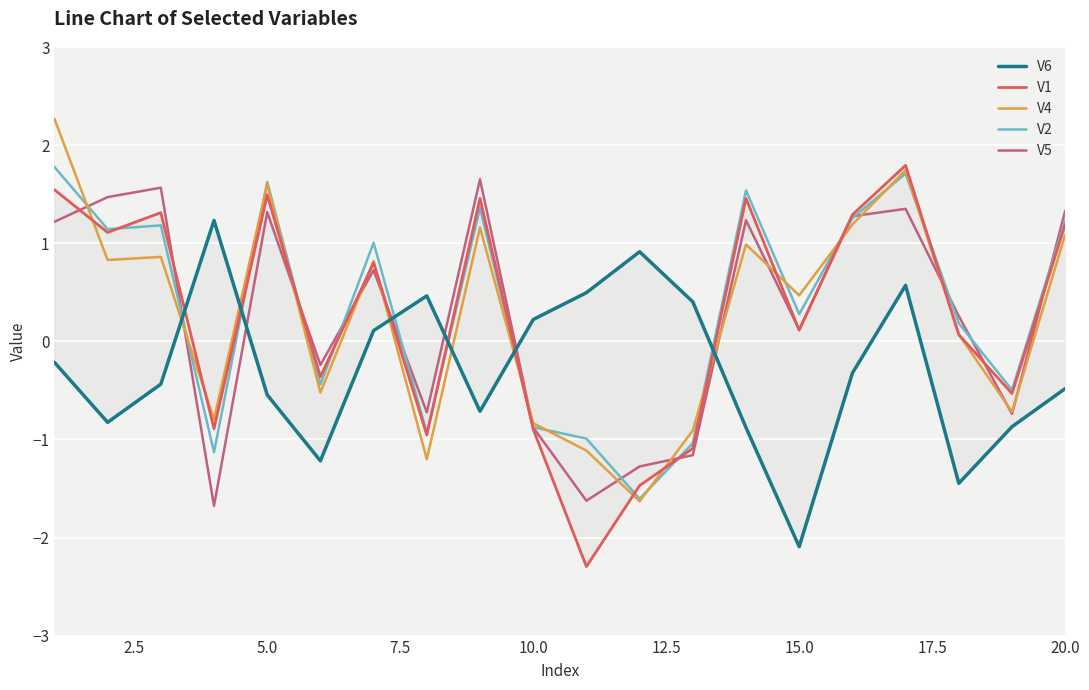

What is the highest value of the V6 series?

1.2